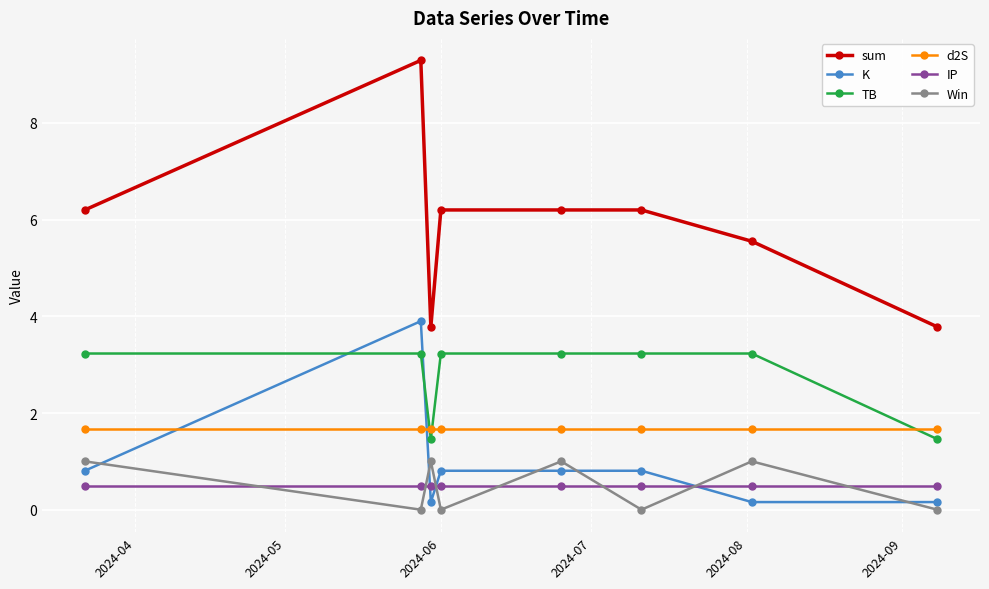

In Win, how many points are higher than both neighbors (excluding endpoints)?

3